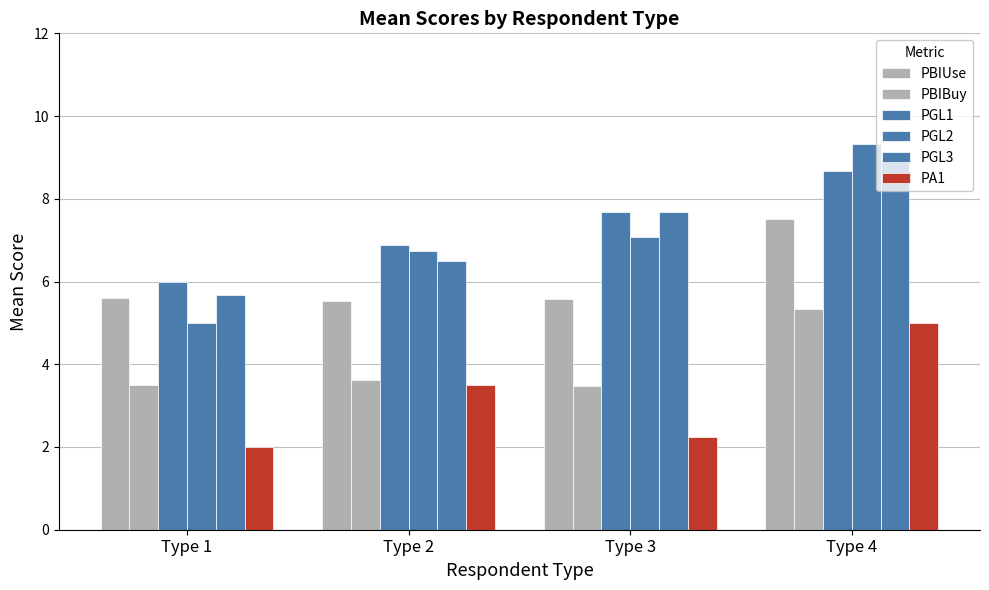

What is the difference between the maximum and minimum values in the PBIBuy series?

1.9